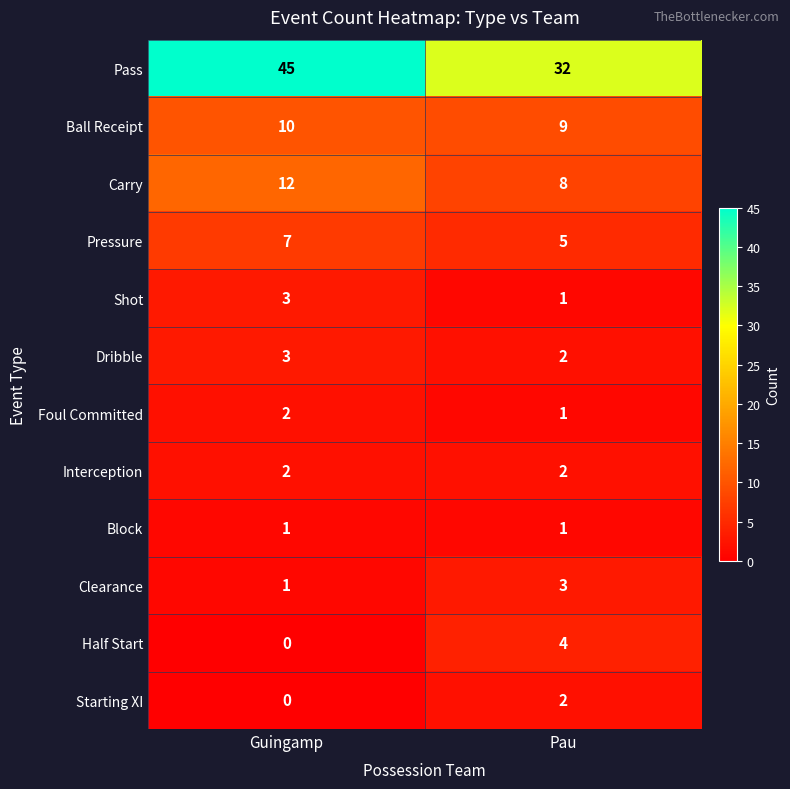

Which series has the widest spread of values?

Pass